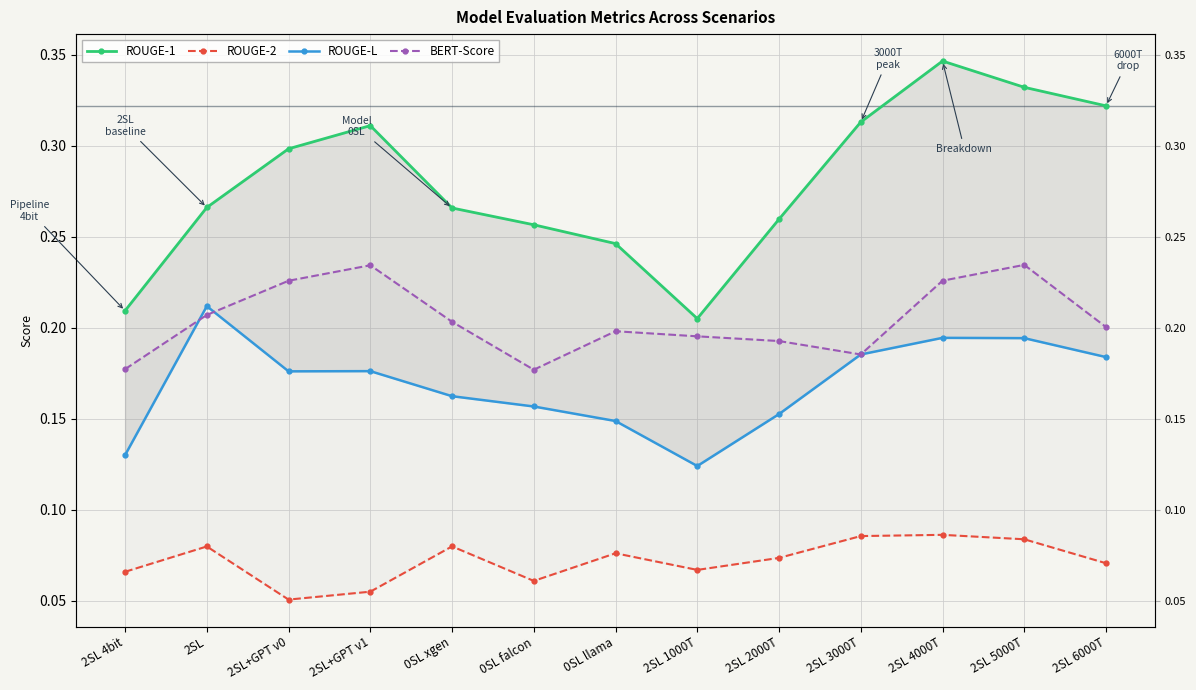

The BERT-Score series shows 0.2 at 0SL falcon. True or false?

True